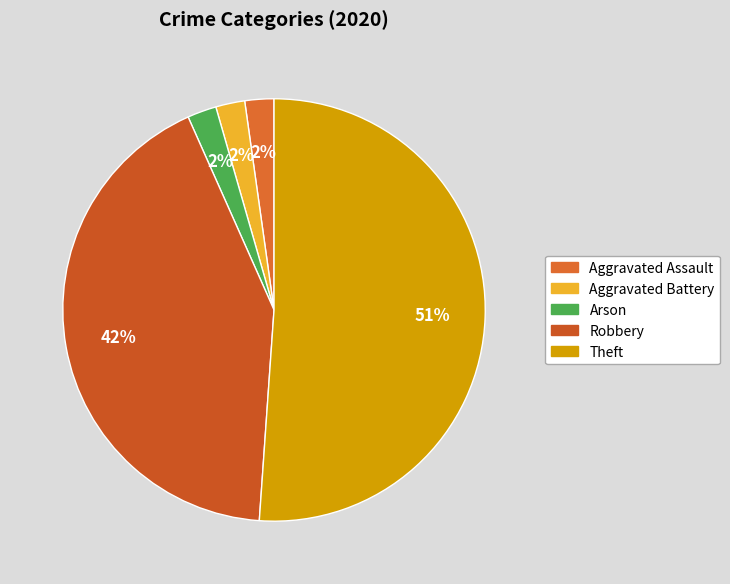

To the nearest percent, what is the combined percentage of Aggravated Battery and Arson?

4%